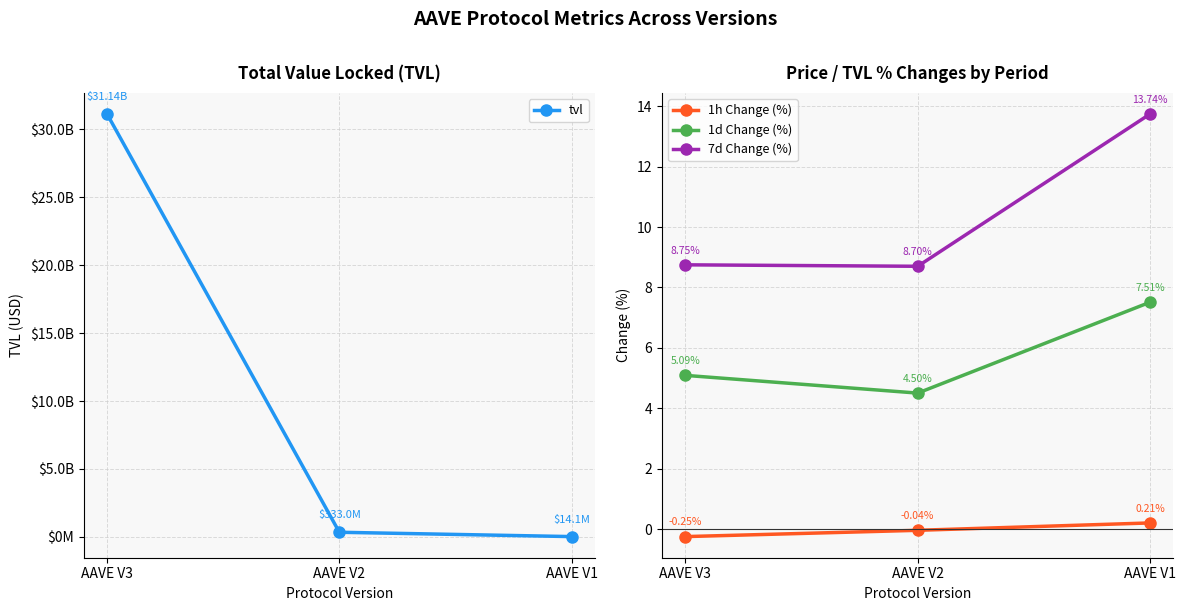

Reading left to right, list all the values displayed in this chart.

tvl: AAVE V3=31135917557.5	AAVE V2=332999827.3	AAVE V1=14149560.8
1h Change (%): AAVE V3=-0.2	AAVE V2=-0.0	AAVE V1=0.2
1d Change (%): AAVE V3=5.1	AAVE V2=4.5	AAVE V1=7.5
7d Change (%): AAVE V3=8.7	AAVE V2=8.7	AAVE V1=13.7